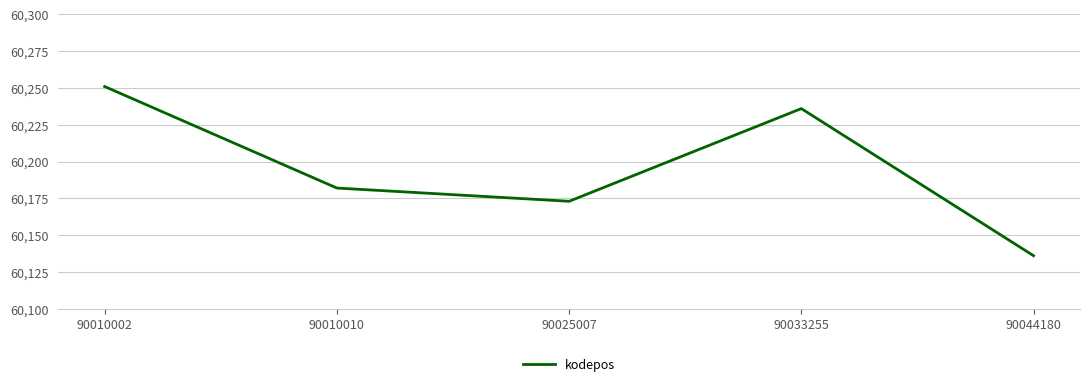

Reading left to right, transcribe all the data shown in this chart.

60251	60182	60173	60236	60136